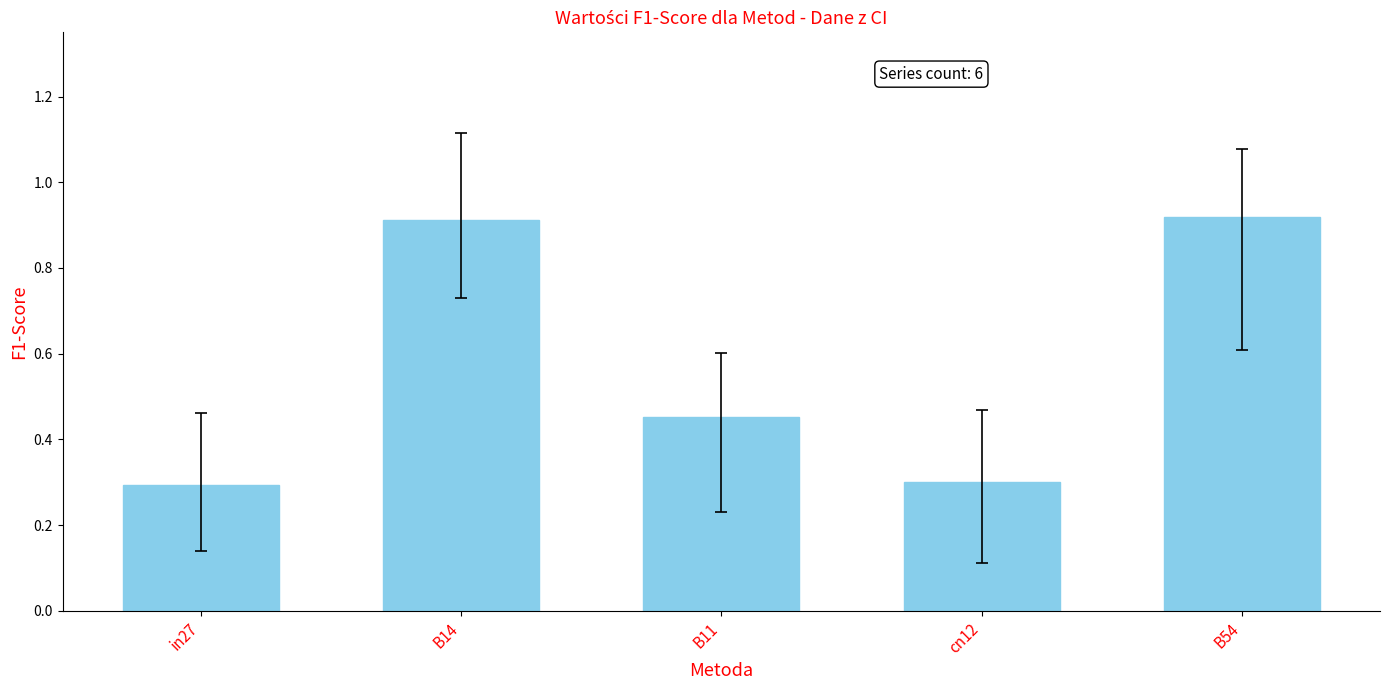

What is the label of the 3rd bar from the right?

B11